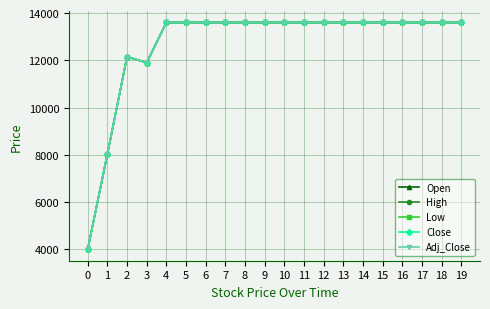

At 16, list the series in order from smallest to largest.

Open, High, Low, Close, Adj_Close